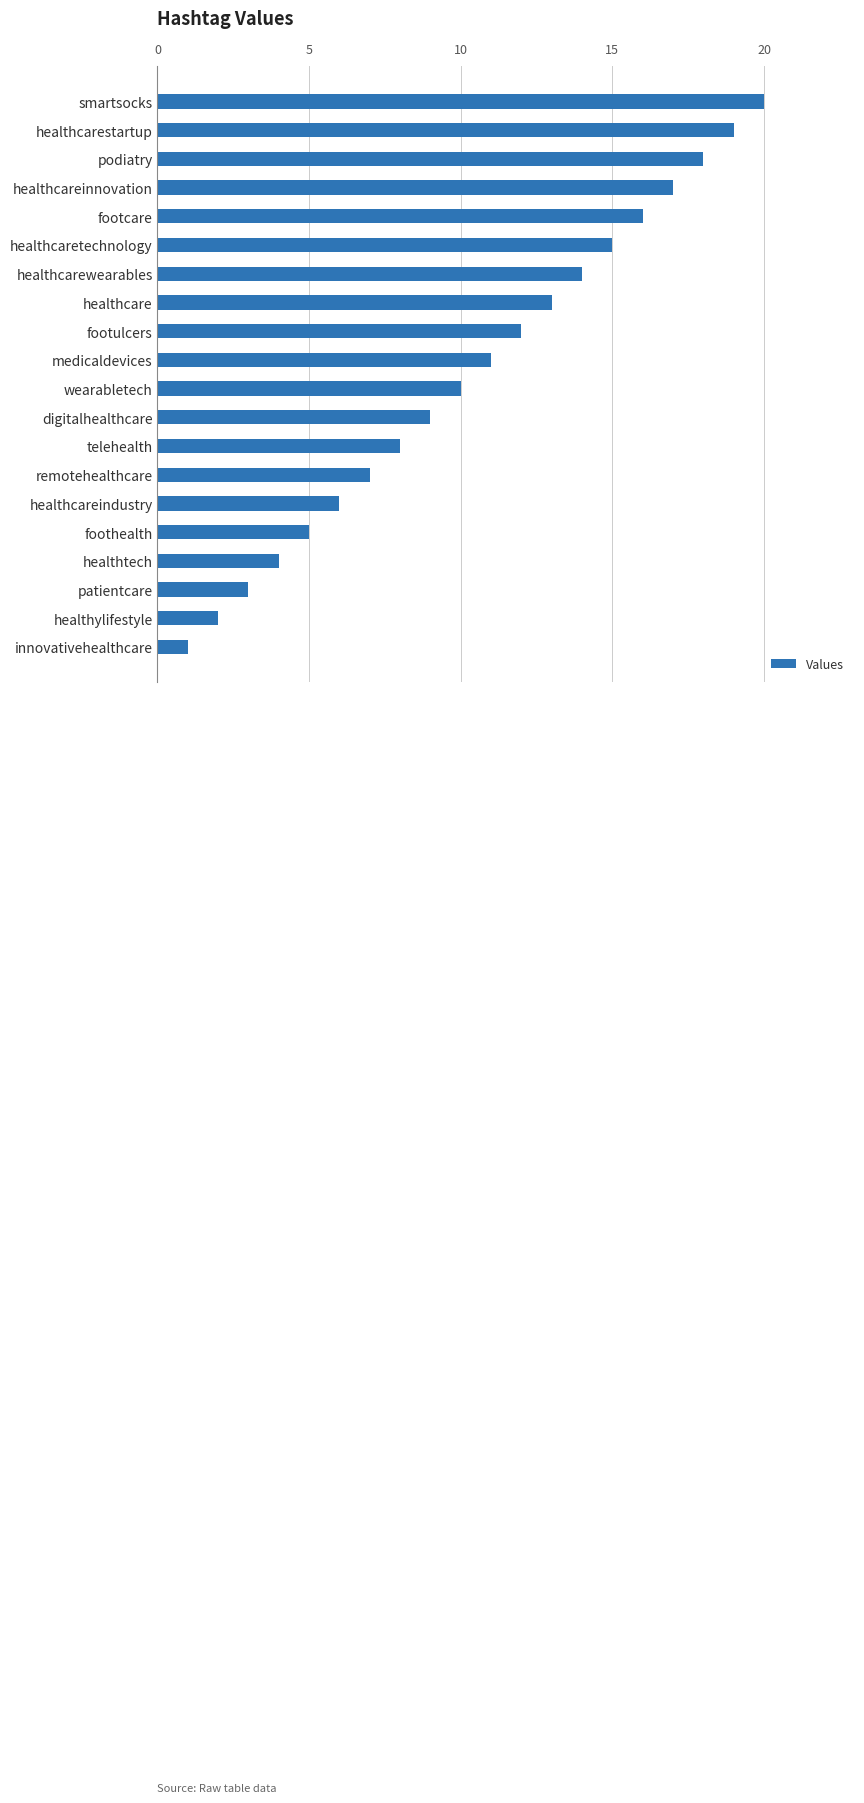

Does the chart contain stacked bars?

No